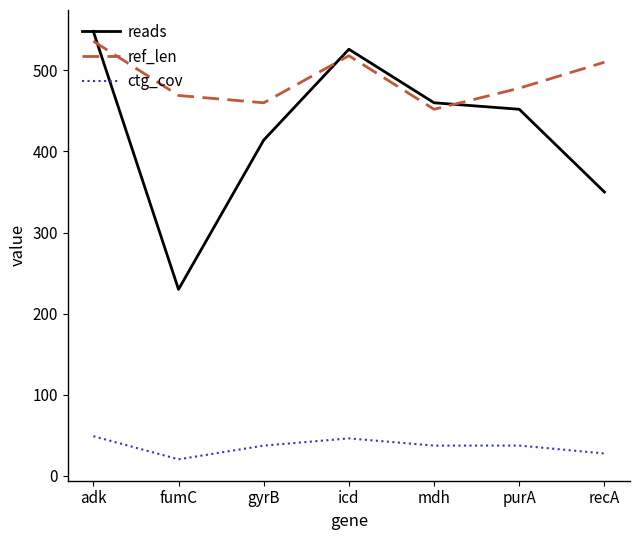

What is the difference between the highest and lowest values at purA?

440.5